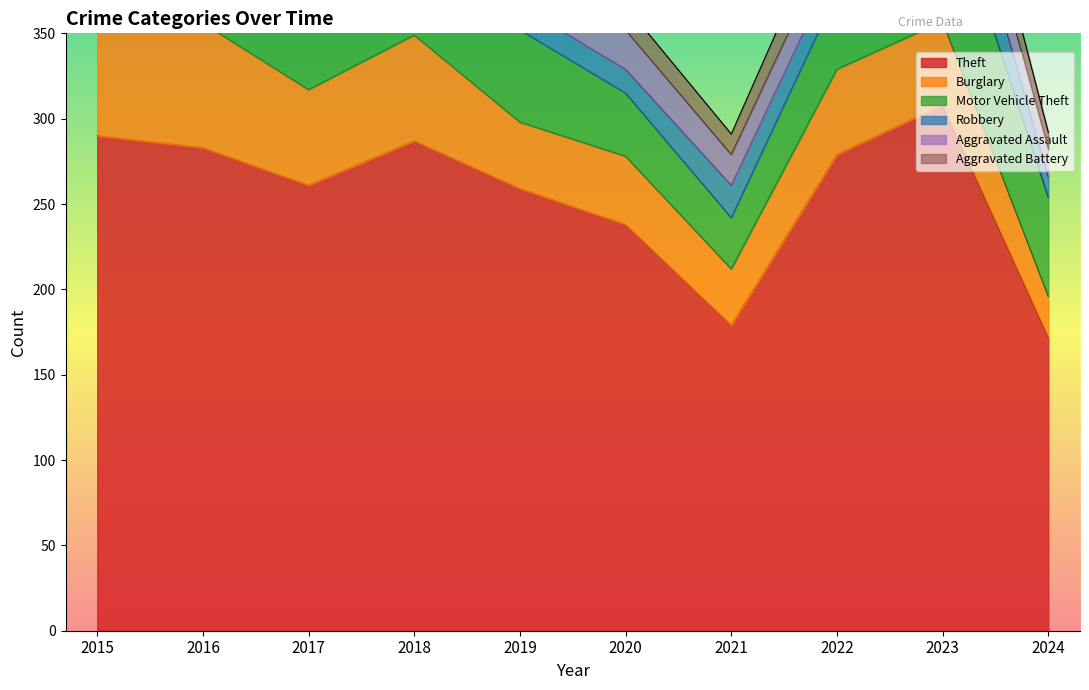

The Aggravated Battery series shows 12 at 2021. True or false?

True